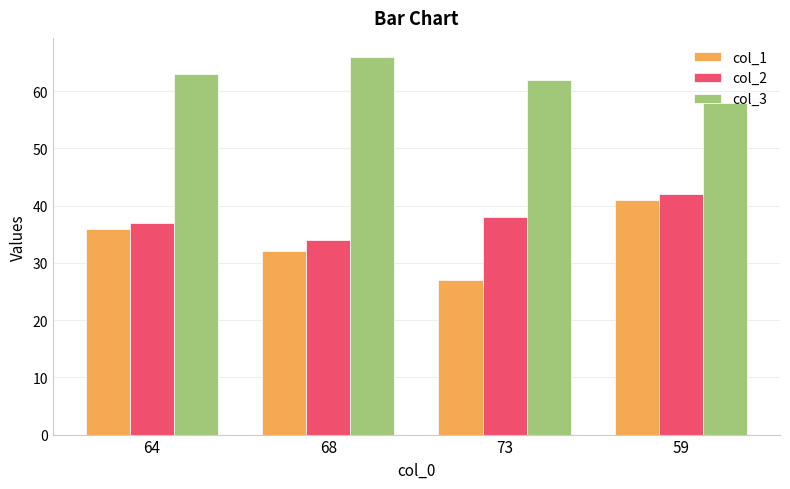

The value of col_3 at 68 is 66. True or false?

True